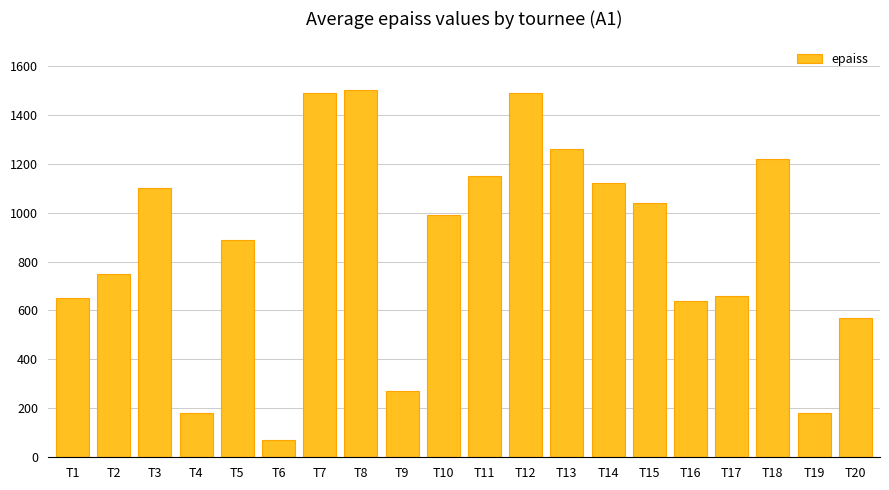

Where is the data nearest to the value 785?

T2